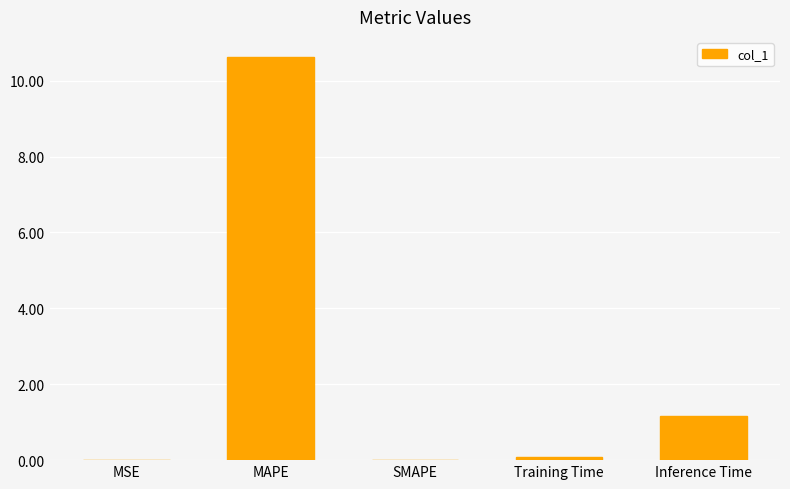

Where is the data nearest to the value 5?

Inference Time